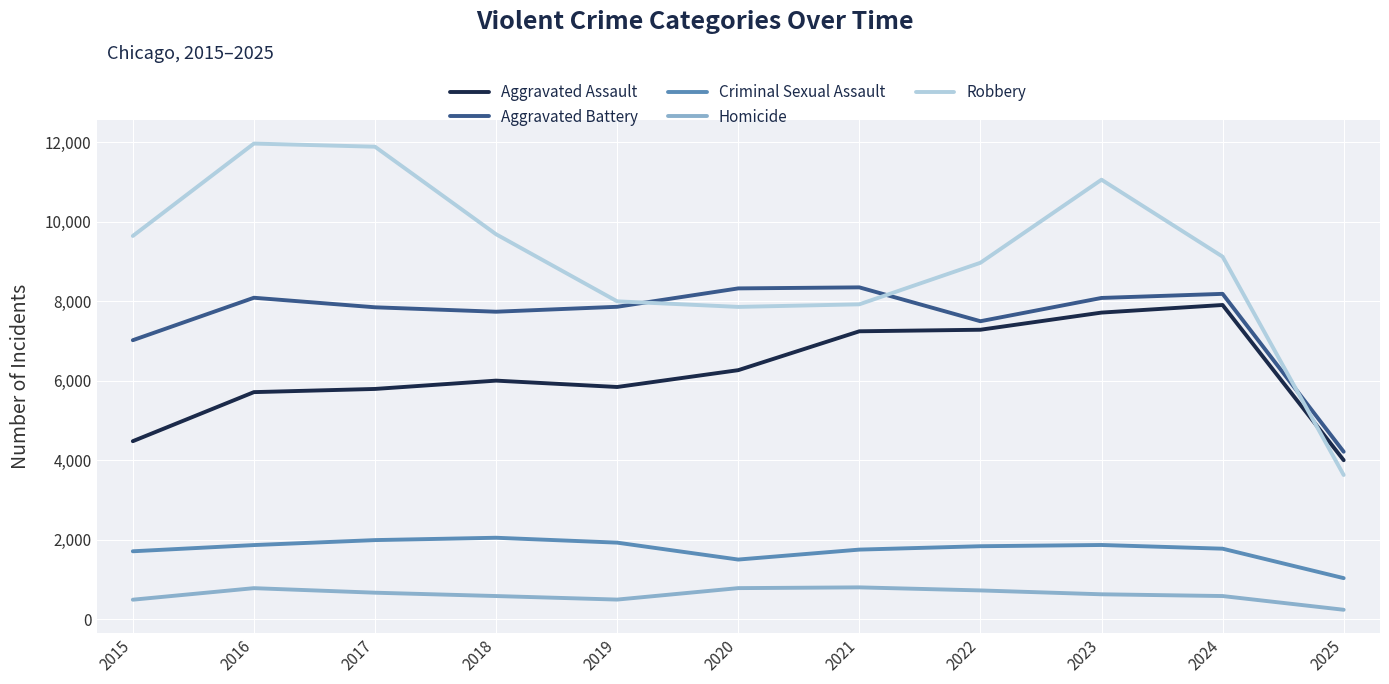

The Aggravated Battery series shows 12499 at 2020. True or false?

False